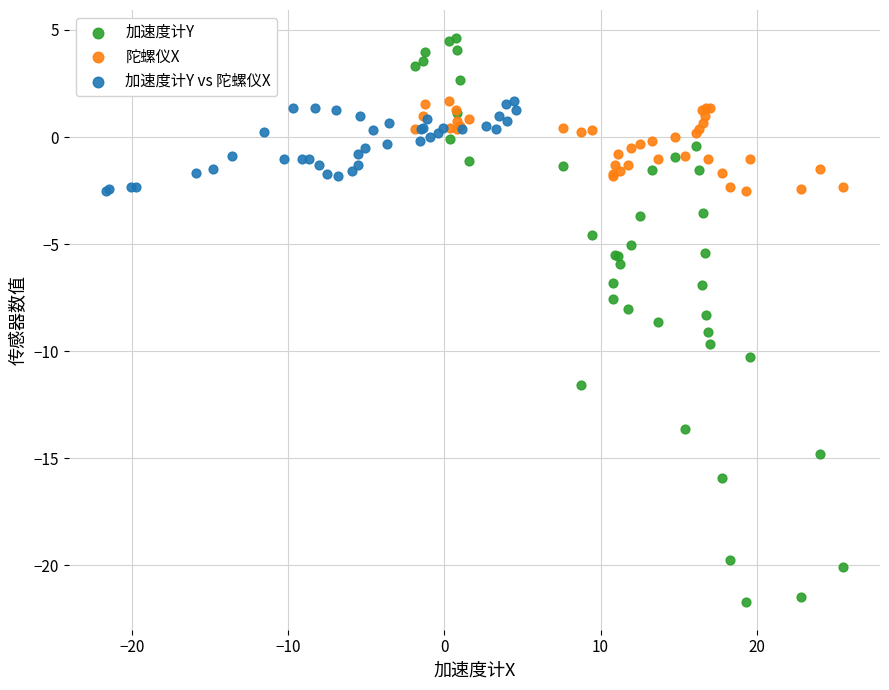

What are all the series names shown in the legend?

加速度计Y, 陀螺仪X, 加速度计Y vs 陀螺仪X